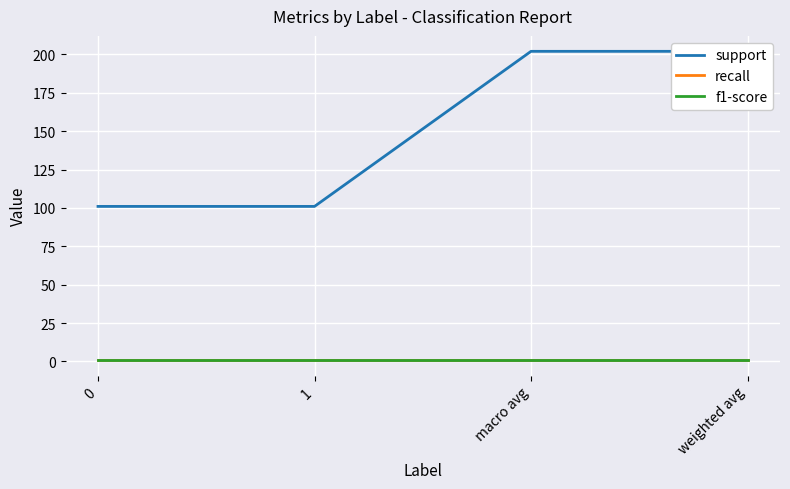

At macro avg, list the series in order from smallest to largest.

recall, f1-score, support